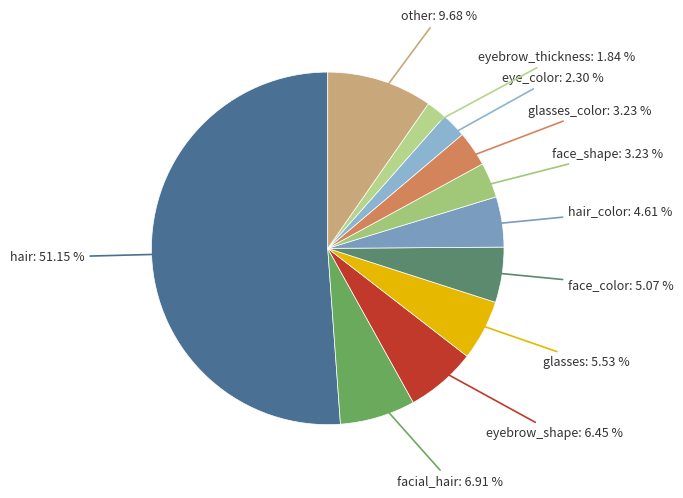

Count the number of slices in the pie.

11